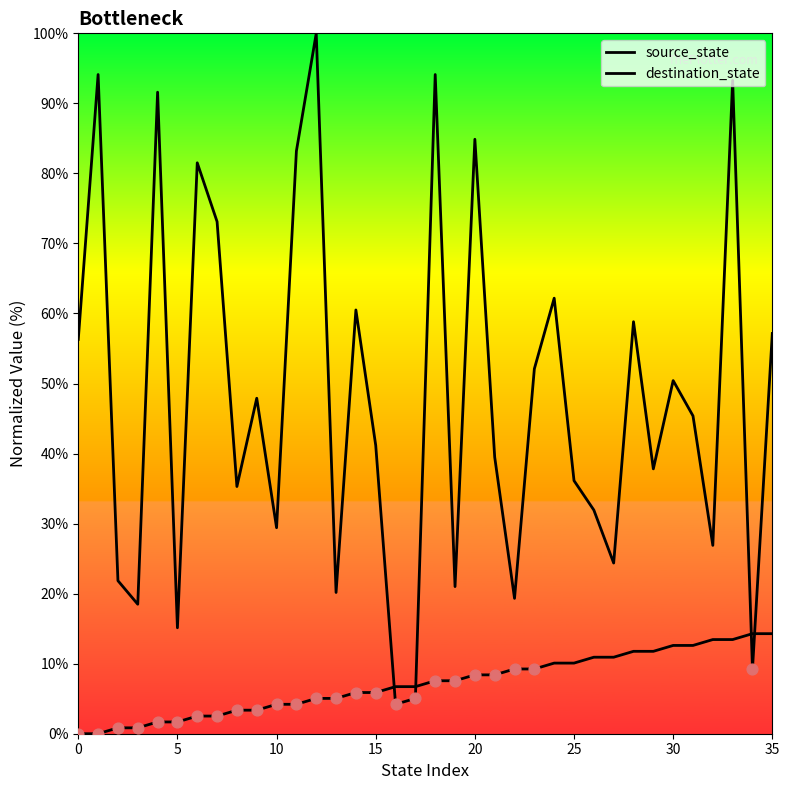

Which series has the largest Y range (max minus min)?

destination_state